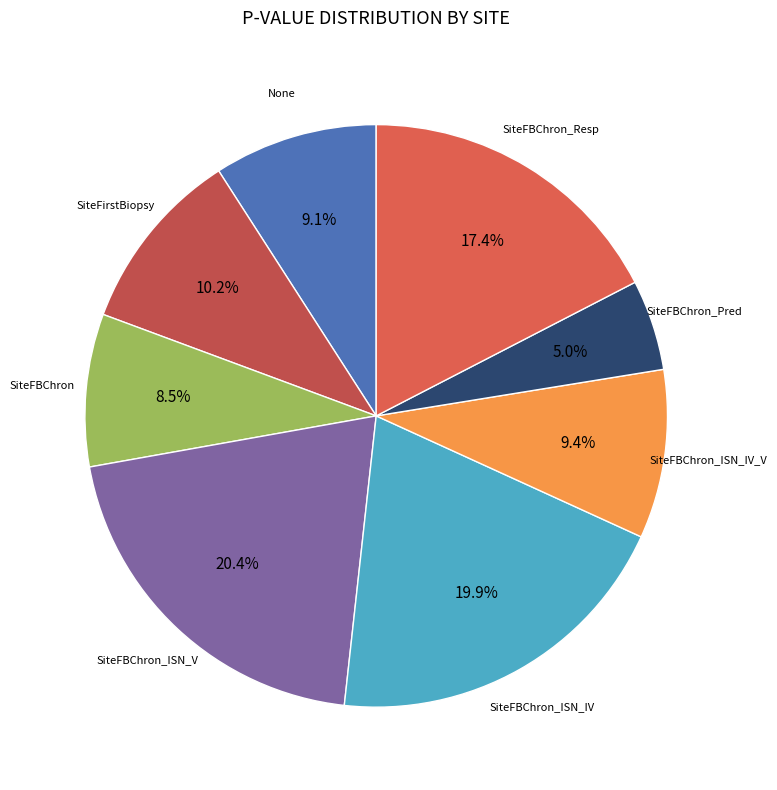

Is SiteFBChron_ISN_IV the majority of the pie?

No